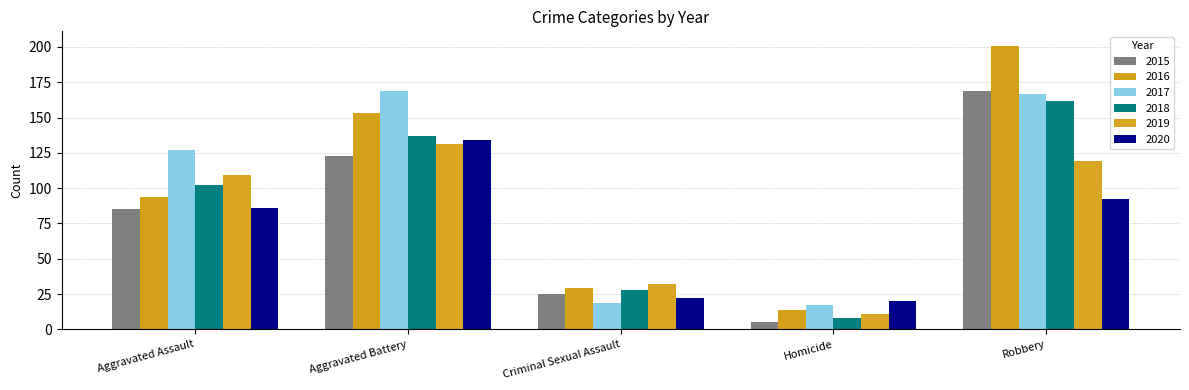

True or false: 2020 has a value of 29 at Homicide.

False